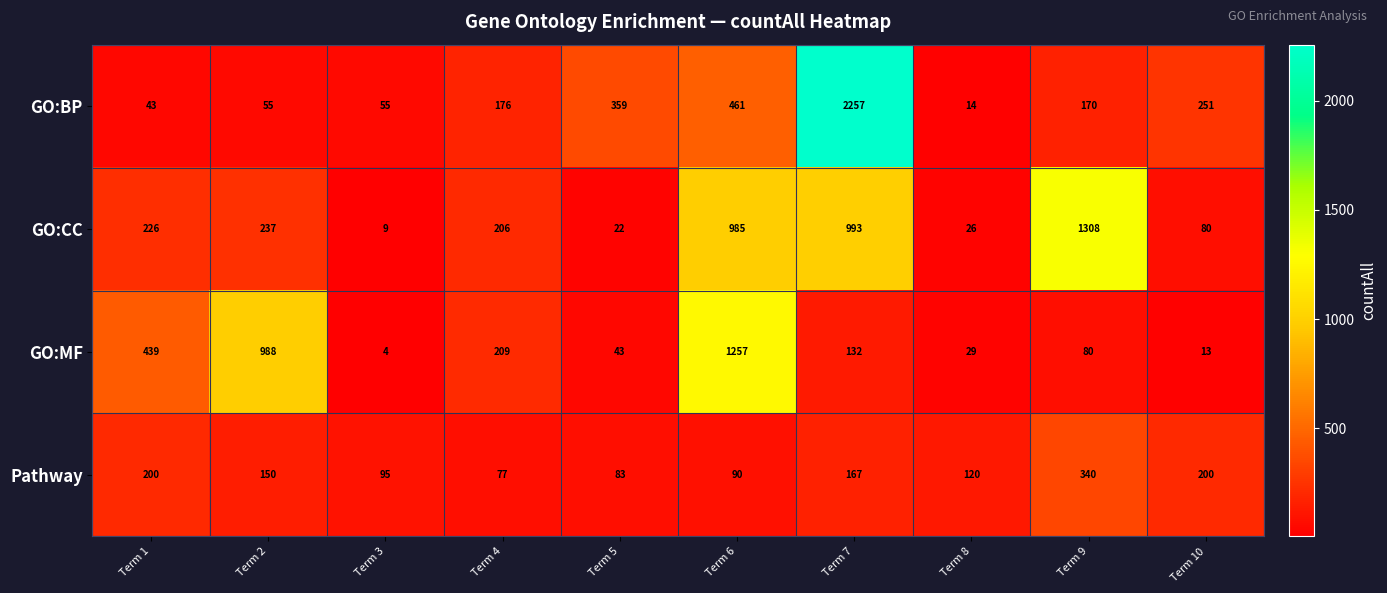

What is the lowest value of the GO:CC series?

9